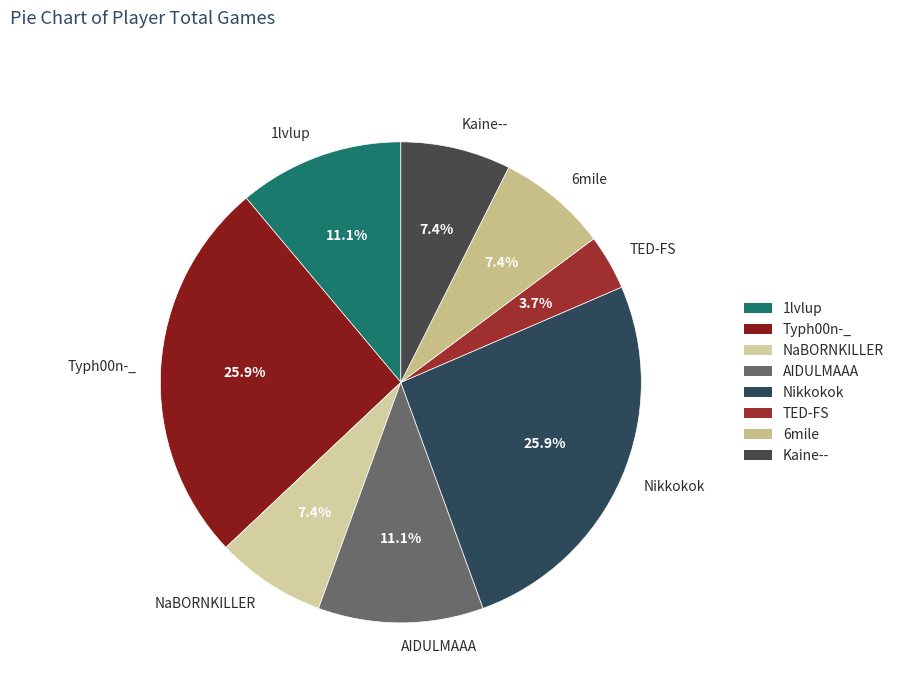

Count the number of slices in the pie.

8